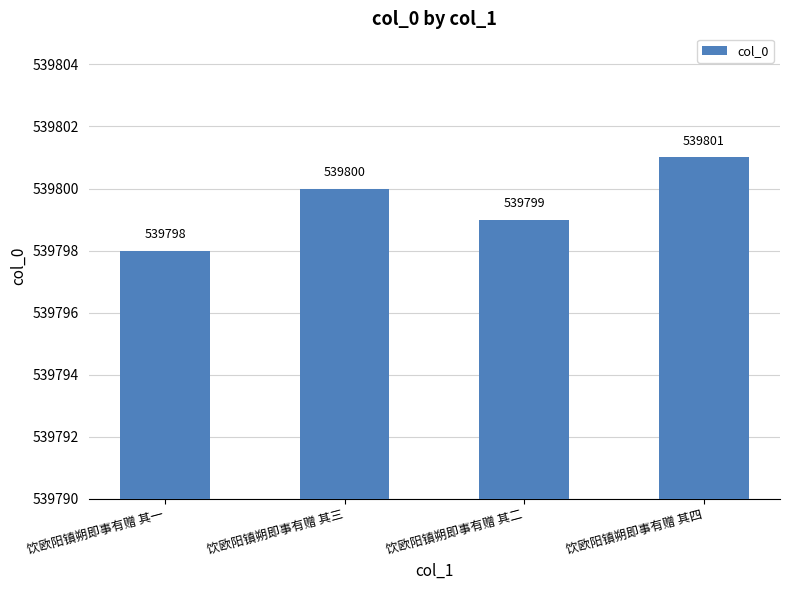

Reading left to right, transcribe all the data shown in this chart.

539798	539800	539799	539801